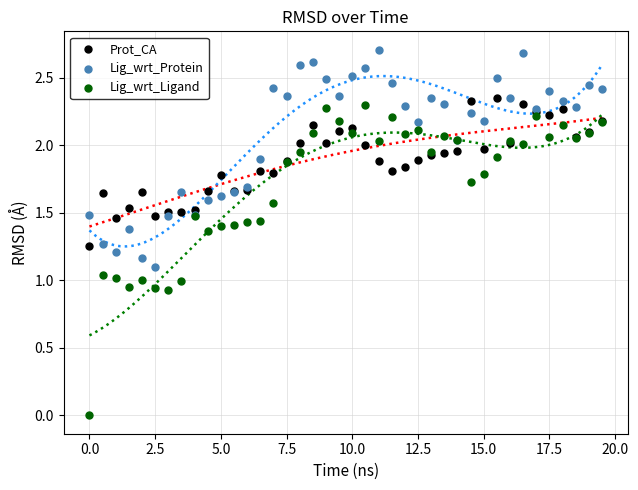

Which series contains the highest Y value?

Lig_wrt_Protein